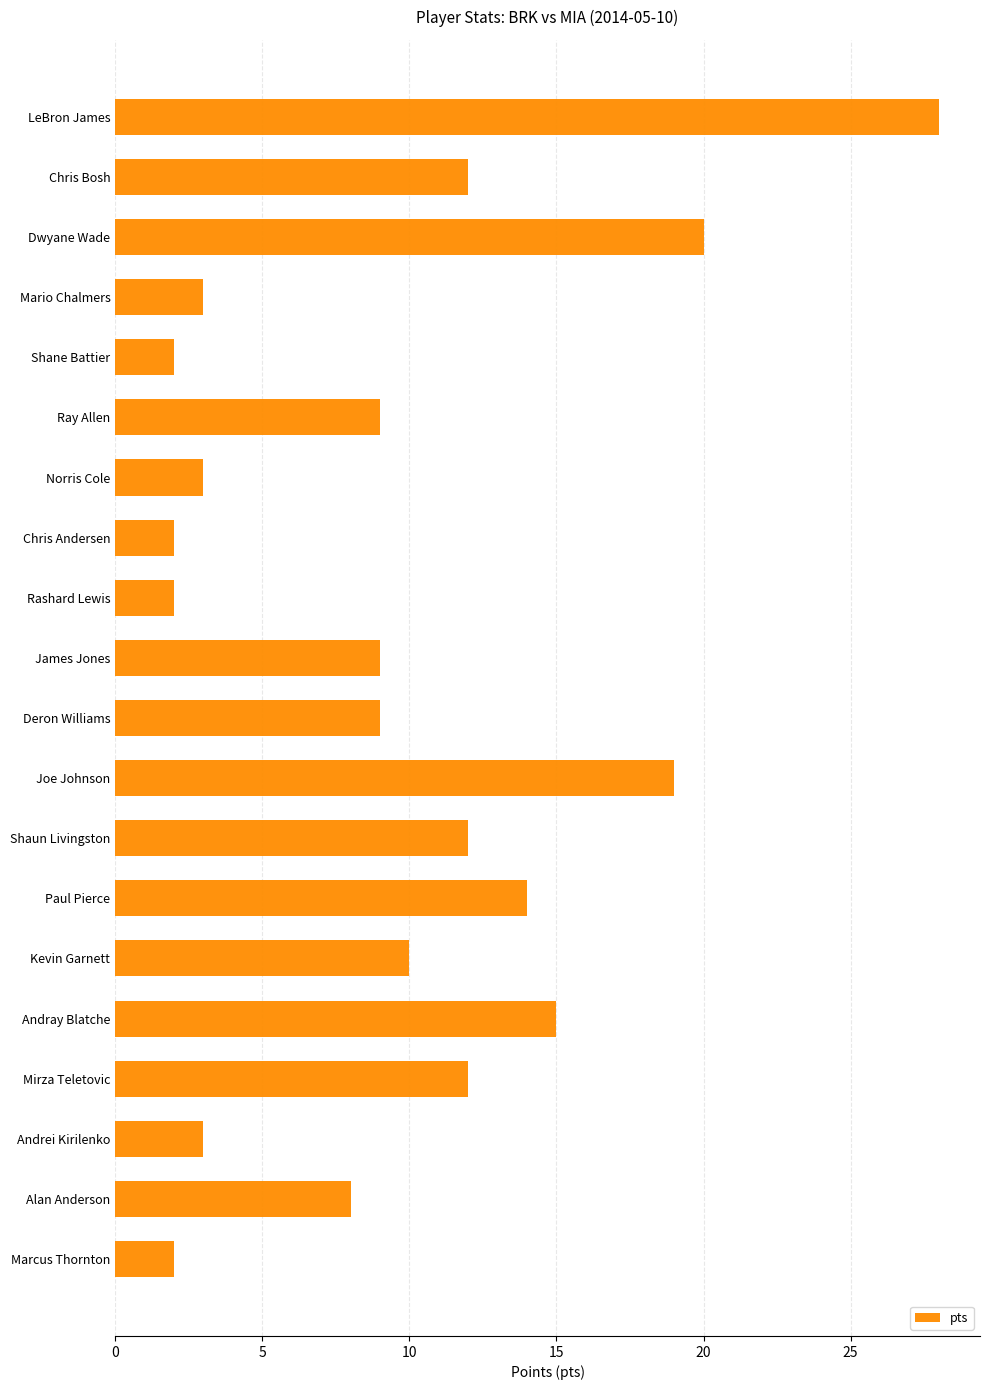

Between Mario Chalmers and Chris Andersen, which is larger?

Mario Chalmers